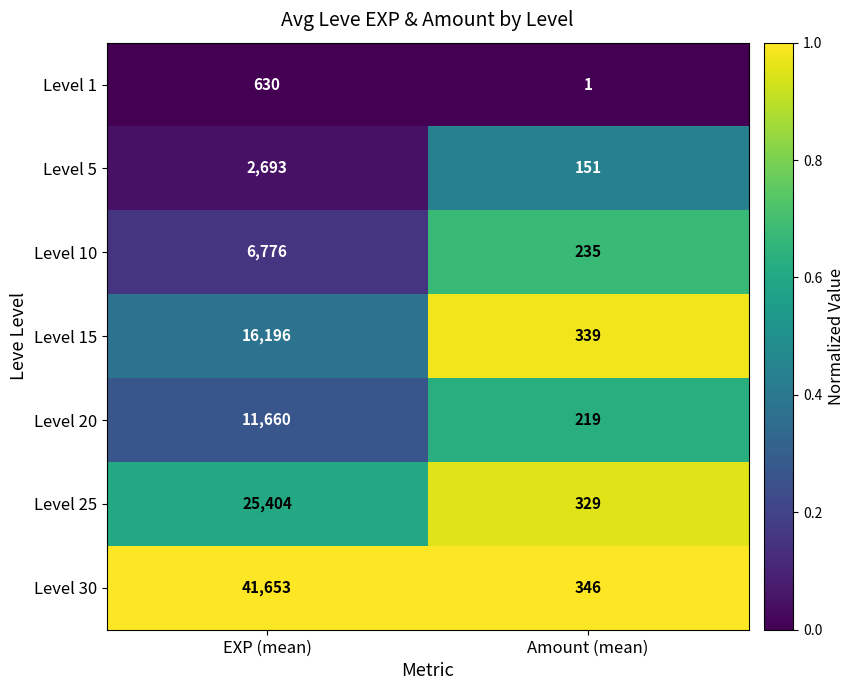

At which category does the chart reach its minimum across all series?

Amount (mean)